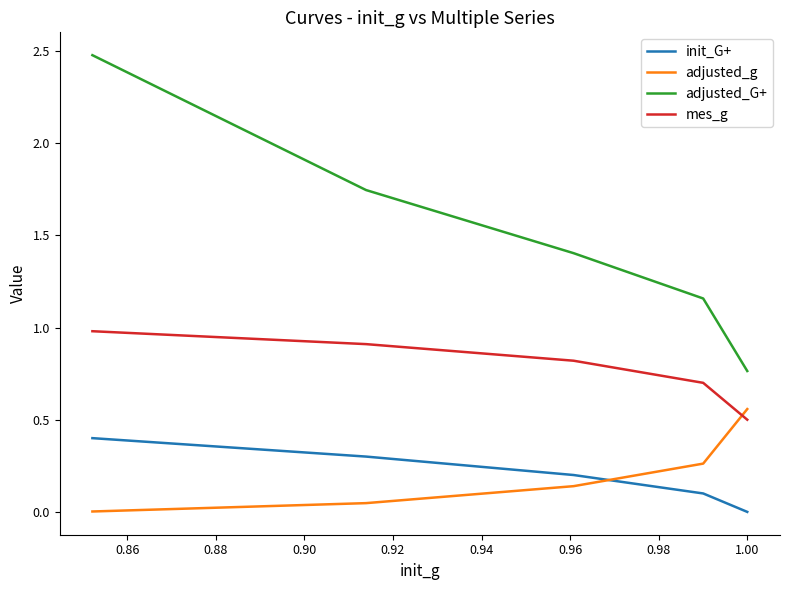

True or false: adjusted_G+ and adjusted_g intersect in this chart.

False